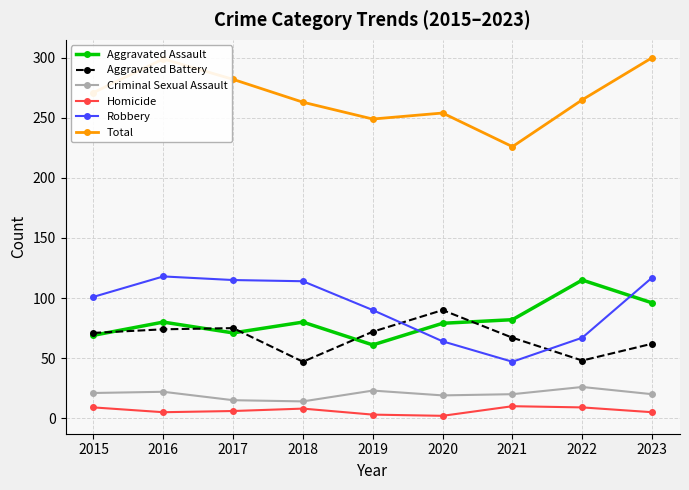

True or false: Total and Aggravated Battery cross at least once.

False